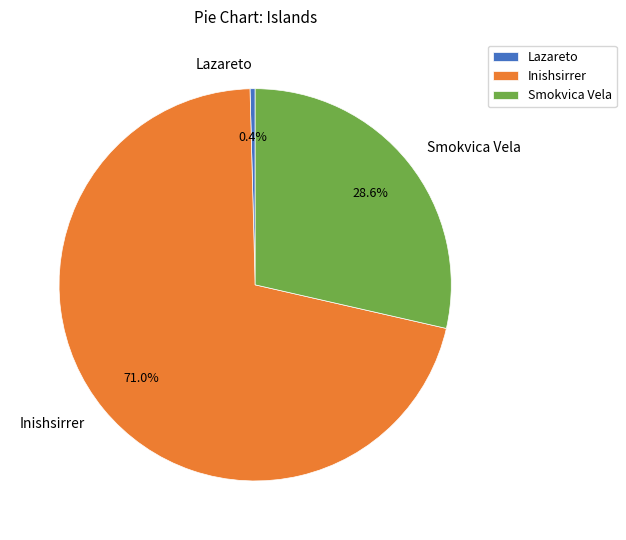

To the nearest percent, what is the combined percentage of Lazareto and Smokvica Vela?

29%